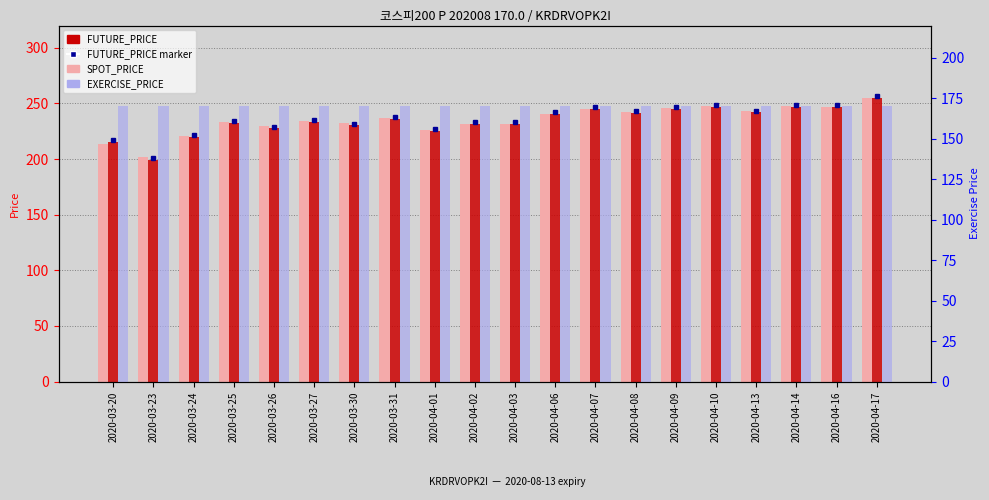

Is it true that SPOT_PRICE equals 139.1 at 2020-03-25?

False